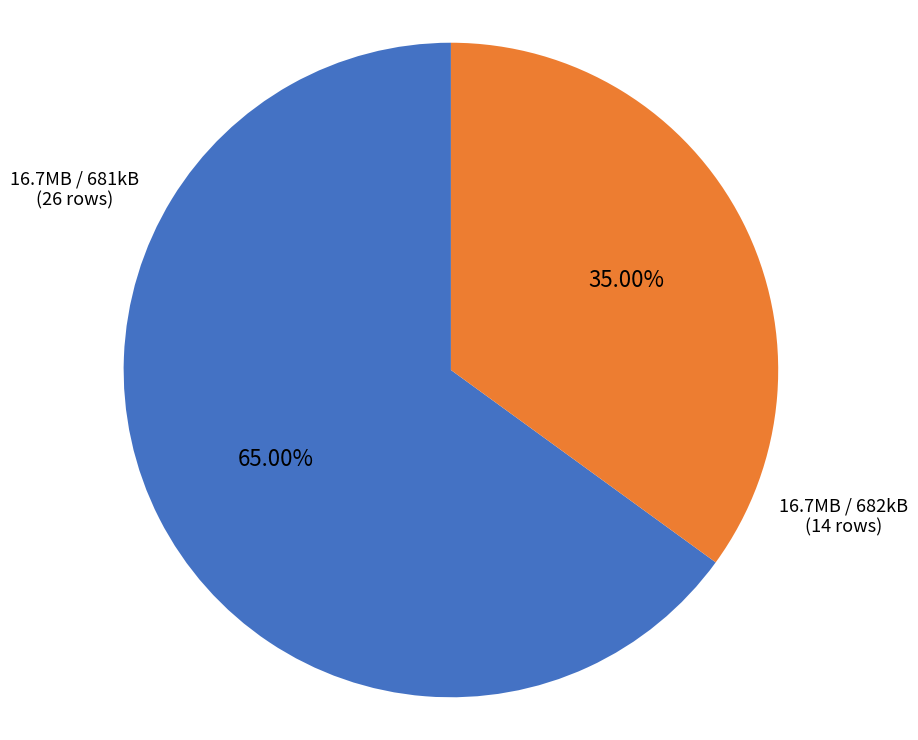

Which slice is the smallest?

16.7MB / 682kB